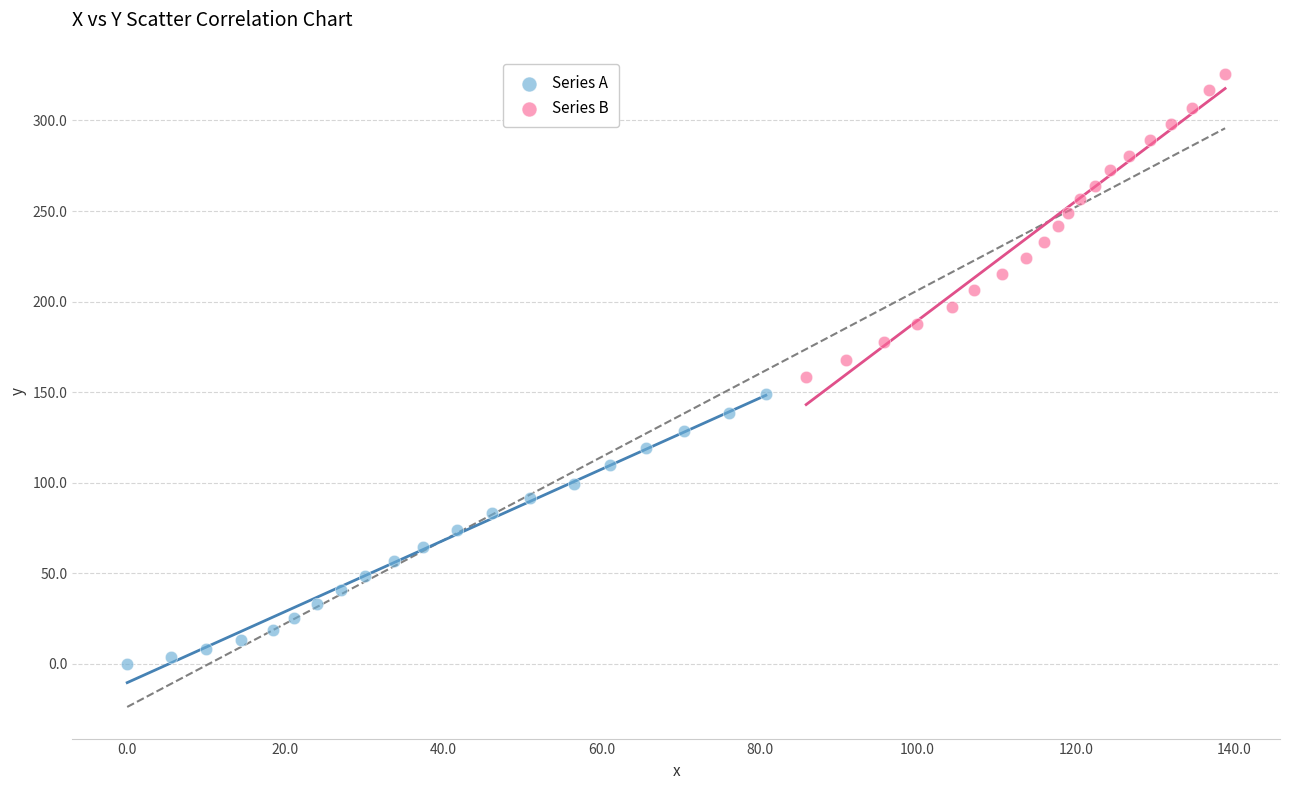

What are all the series names shown in the legend?

Series A, Series B